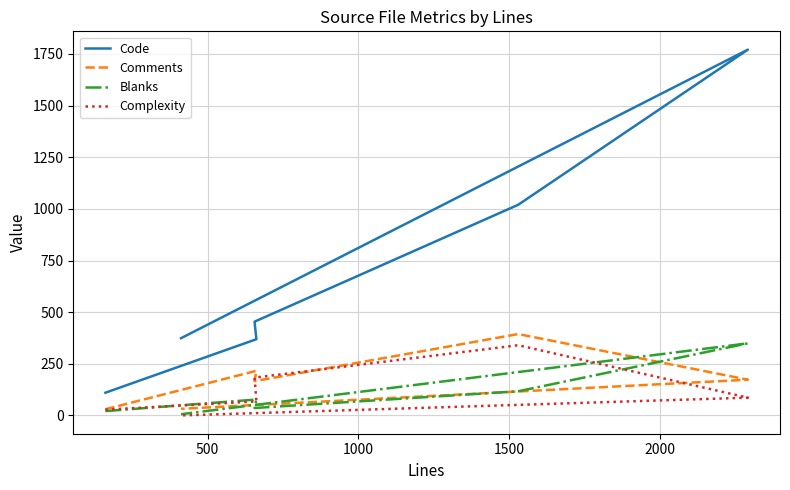

After their last crossing, which series has the higher values: Blanks or Complexity?

Blanks